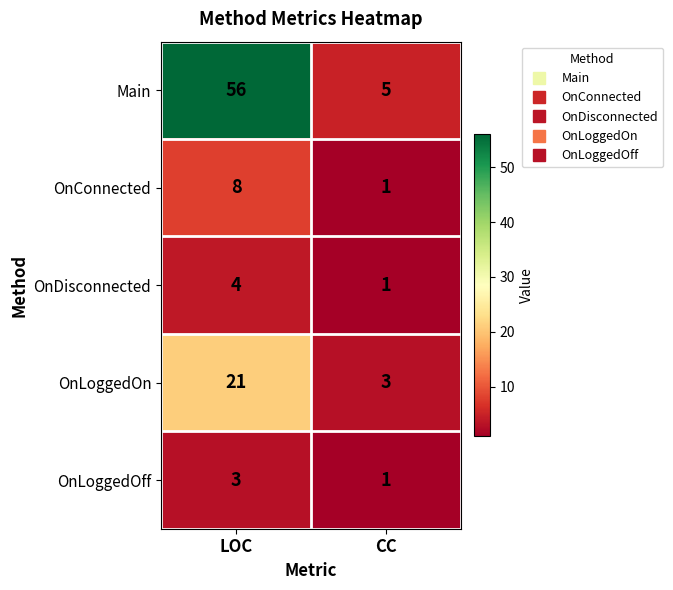

Which series has the largest range (max minus min)?

Main